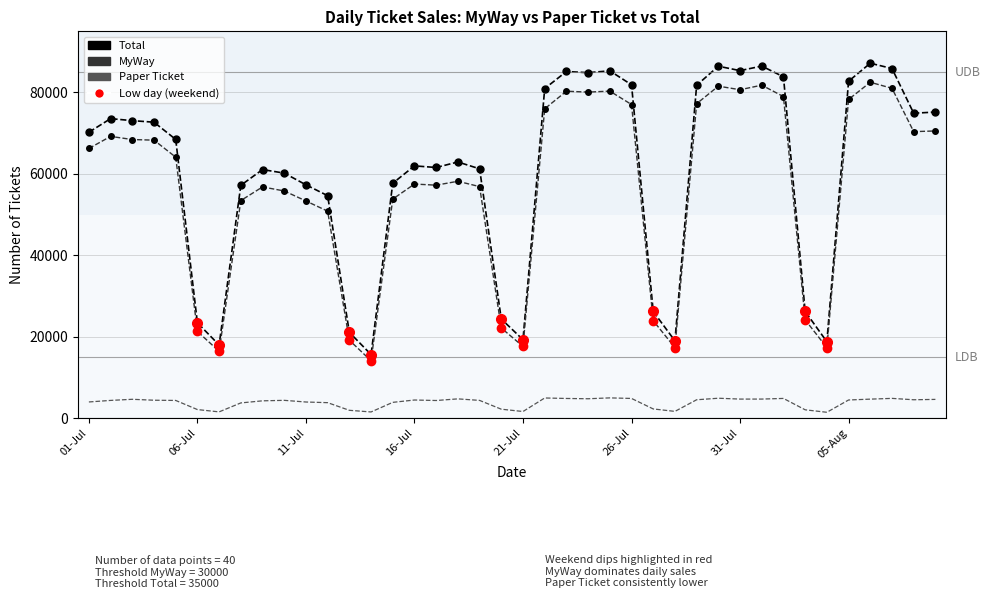

Which series has the largest total across all categories?

Total